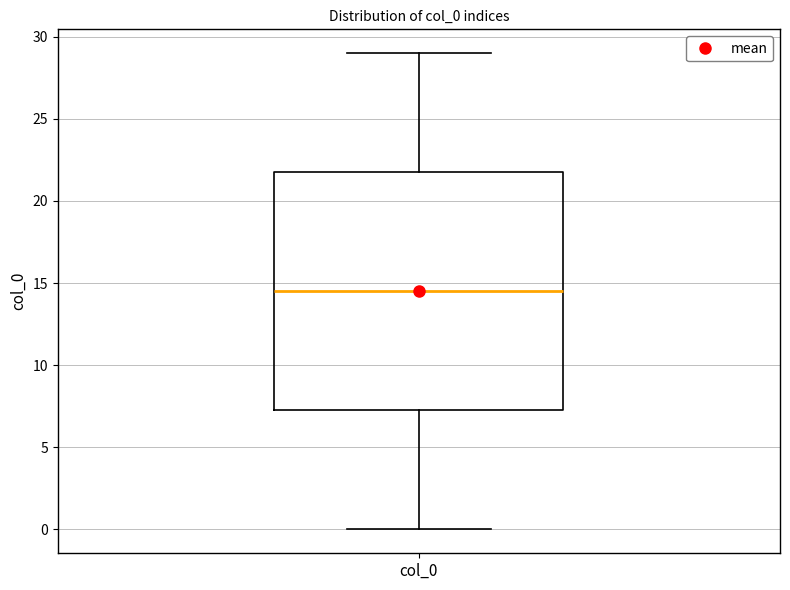

Read this box plot against the y-axis: the position of the median line, the range covered by the box, and the ends of both whiskers. The values are not printed on the chart, so give them approximately, as read against the axis.

median 14.5, box 7.5 to 22.0, whiskers 0.0 to 29.0